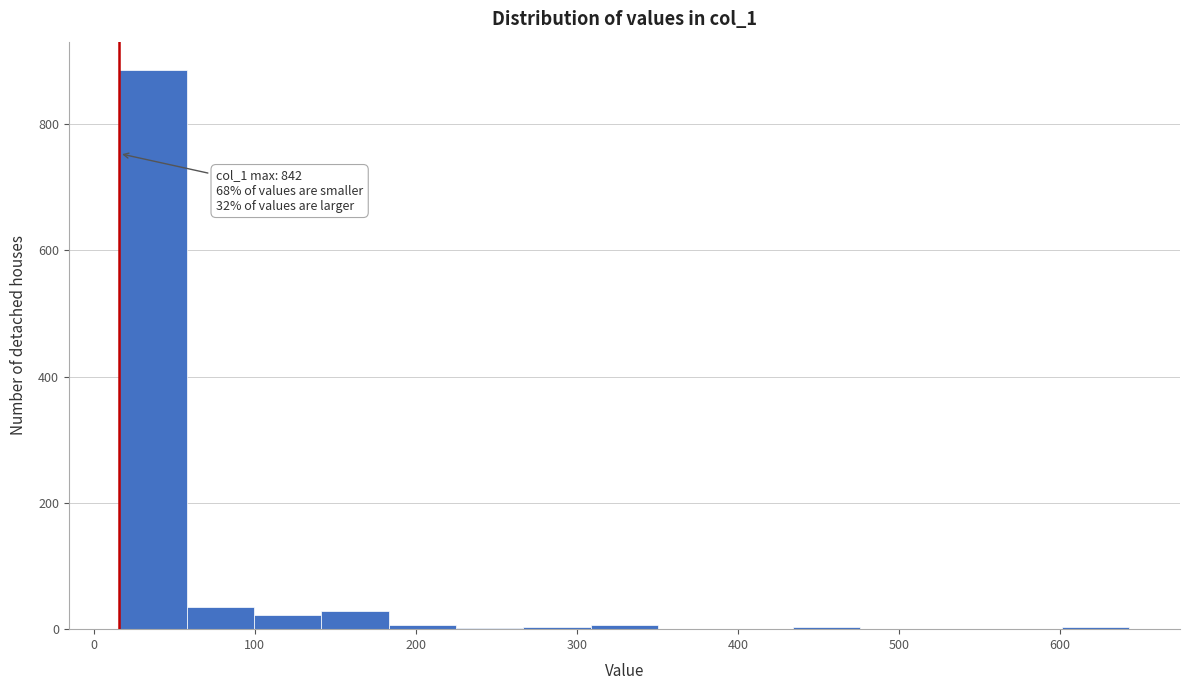

Over which range of the x-axis is the bar tallest?

20 to 60